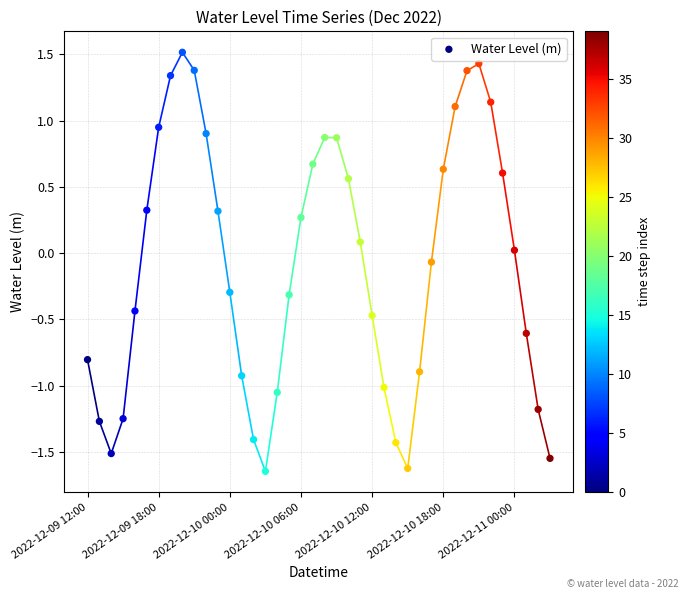

What is the range of Y values (max minus min)?

3.2